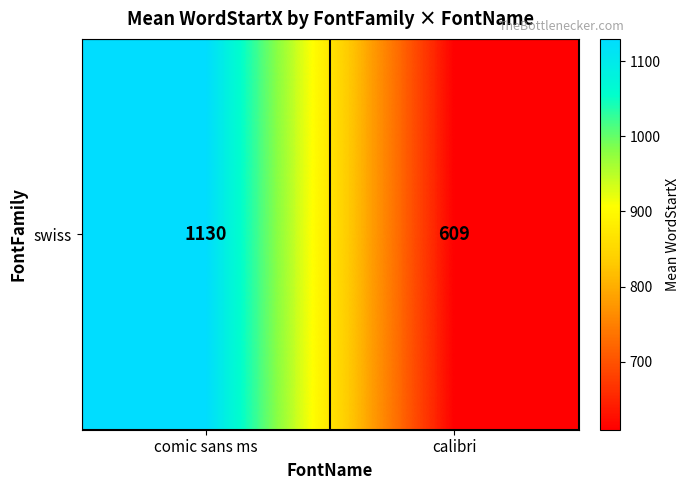

Reading right to left, what are all the values shown in this chart?

calibri=609.4	comic sans ms=1129.7